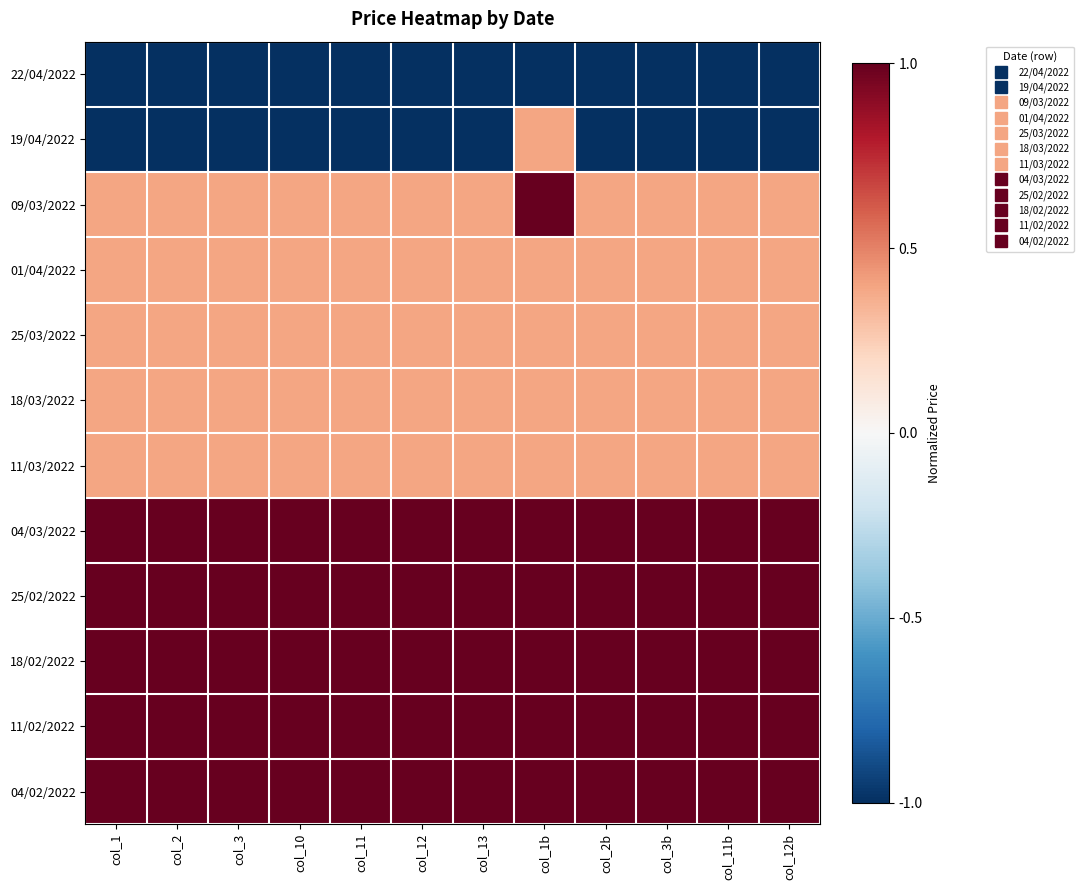

What is the total value across all series at col_11b?

5.0